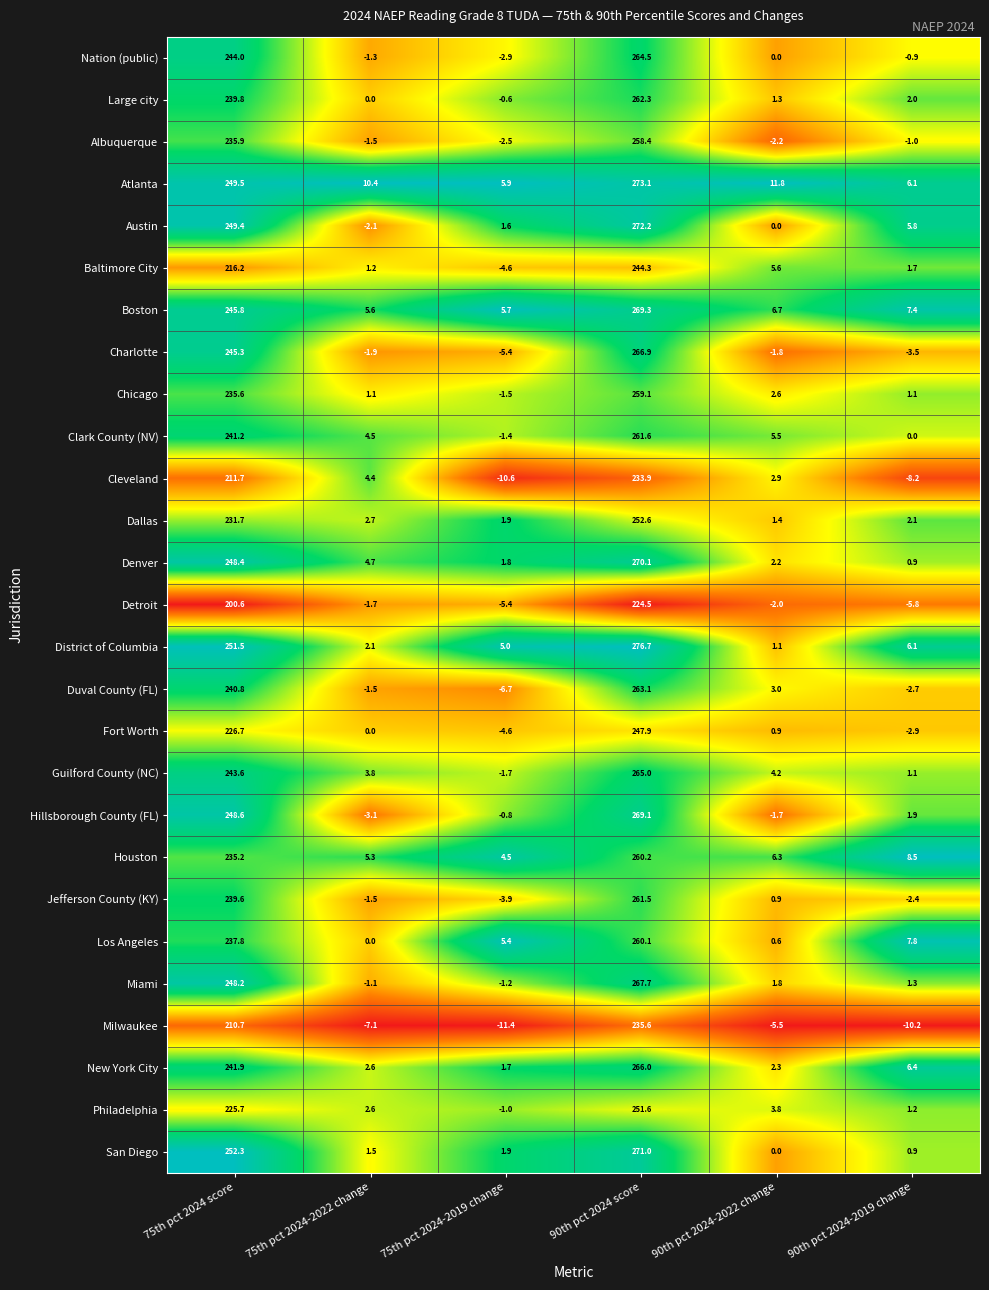

What is the smallest value displayed?

-11.4